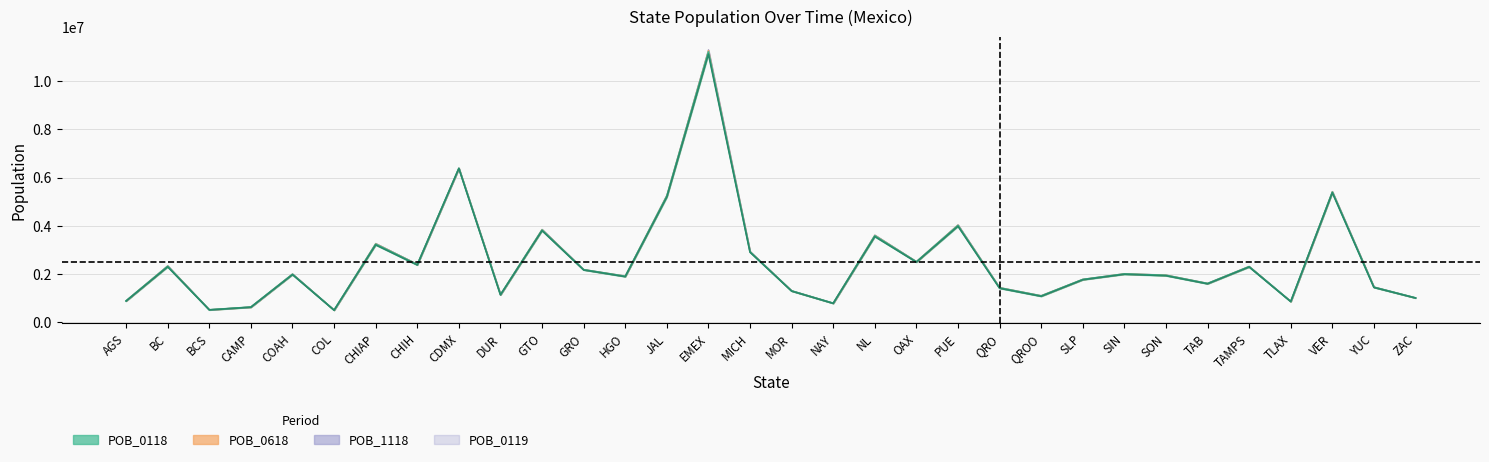

Approximately how many times larger is the value at SIN compared to GTO?

0.5